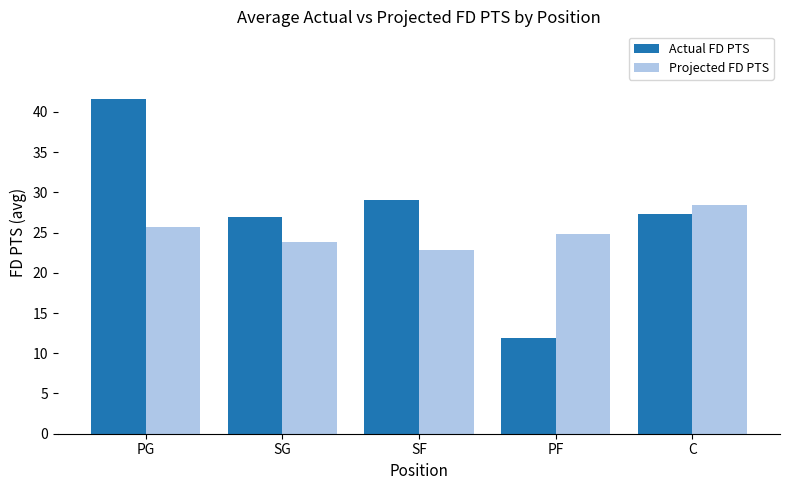

What are all the series names shown in the legend?

Actual FD PTS, Projected FD PTS